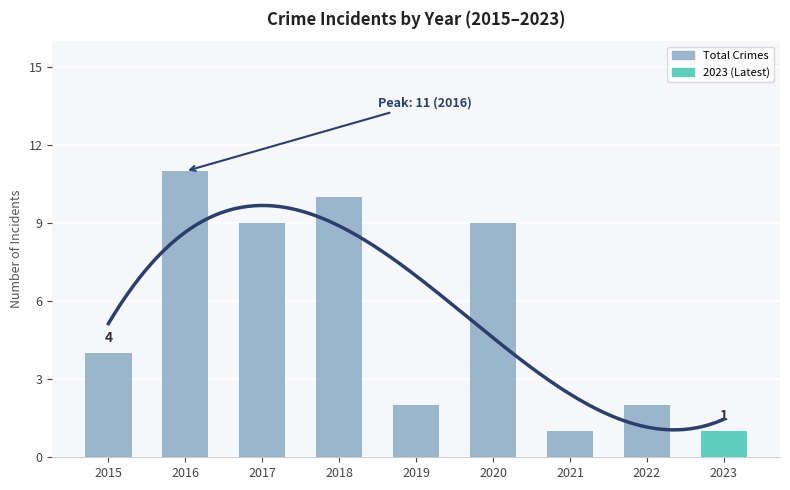

Which label corresponds to the smallest value in the chart?

2021